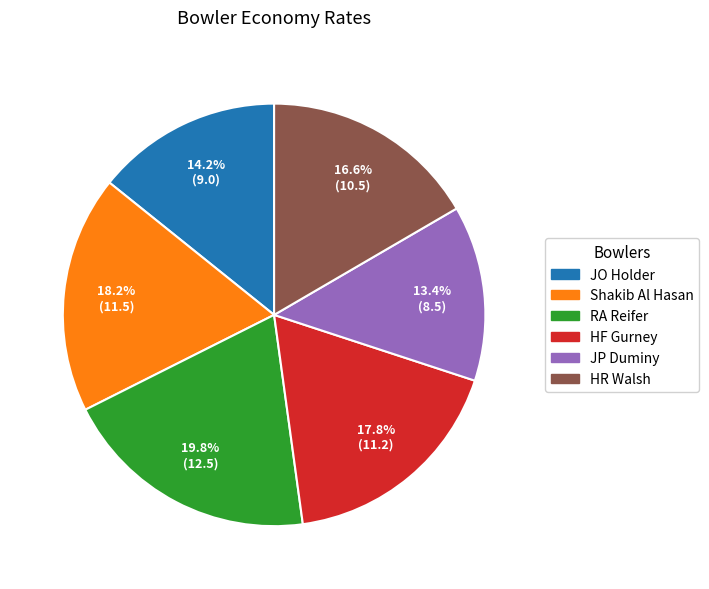

Is there a majority slice in this chart?

No